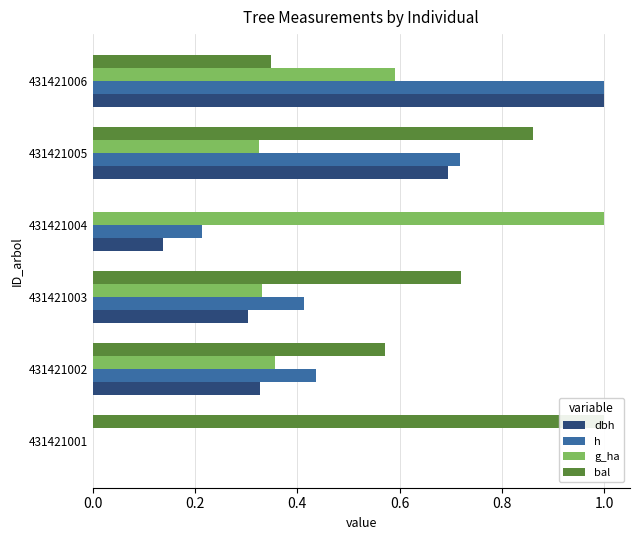

Count the number of data series in this chart.

4